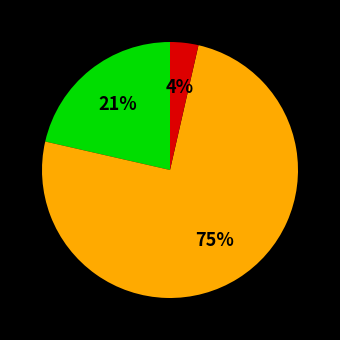

To the nearest percent, what is the difference between the largest and smallest slice percentages?

75%